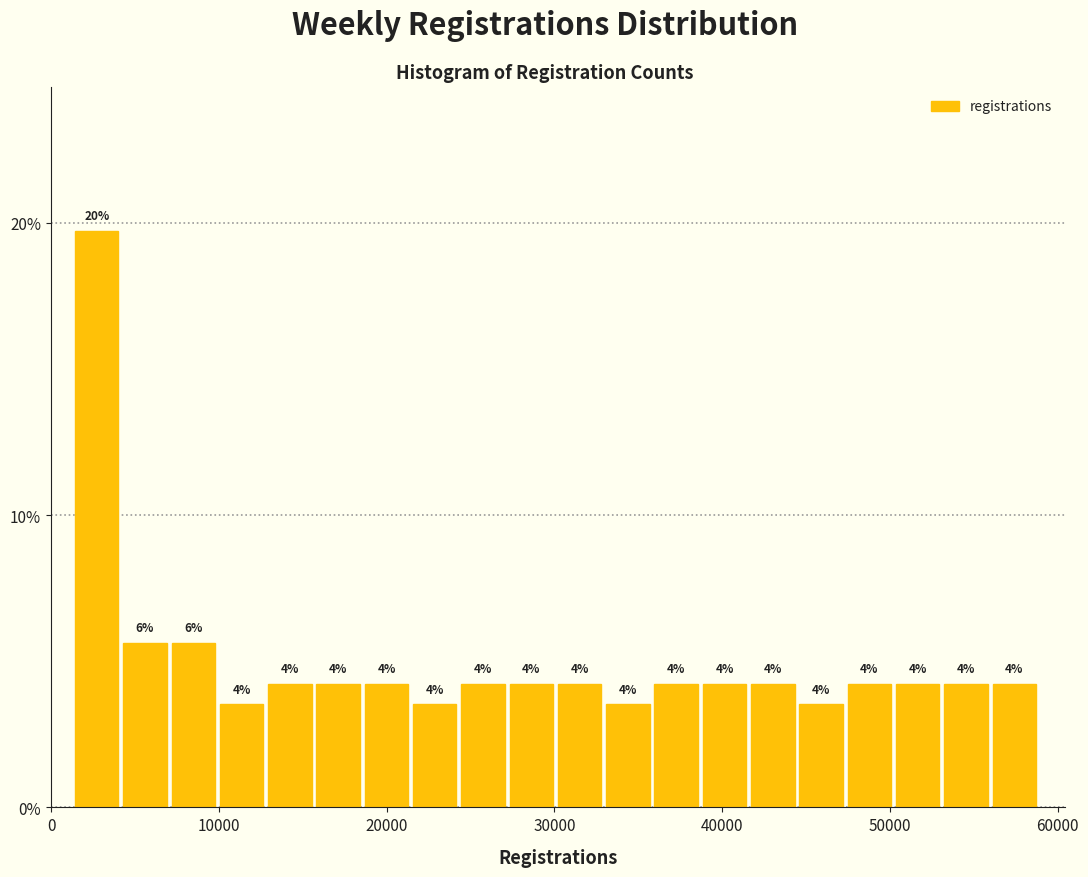

Around what value on the x-axis is the tallest bar? Give the approximate position of its centre, as read against the axis.

3000